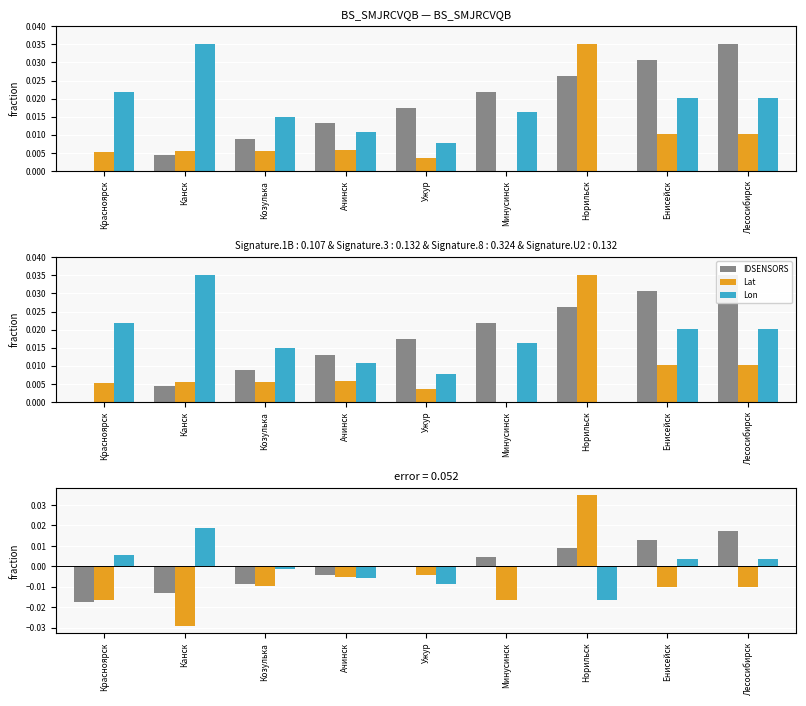

The value of IDSENSORS at Ужур is 0.0. True or false?

True